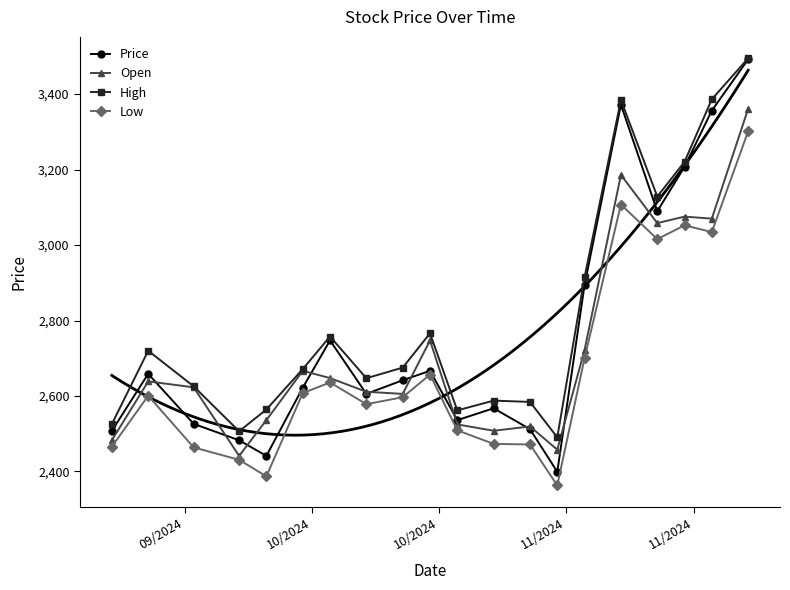

True or false: Low and High intersect in this chart.

False